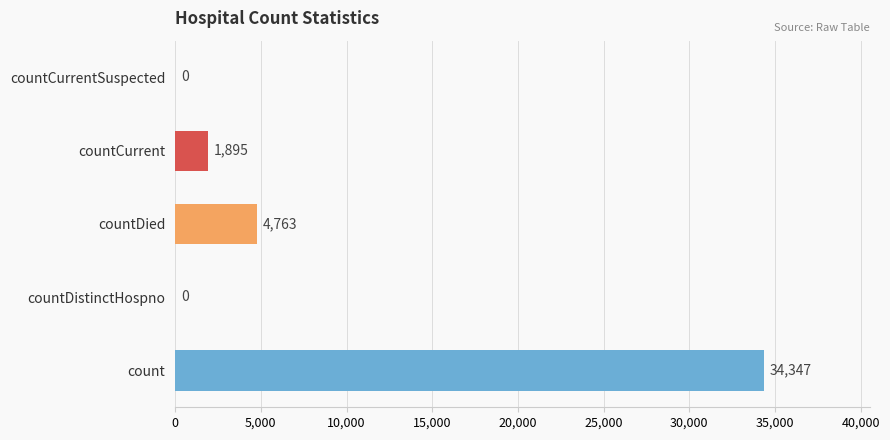

What is the change in value from countCurrent to countCurrentSuspected?

-1895